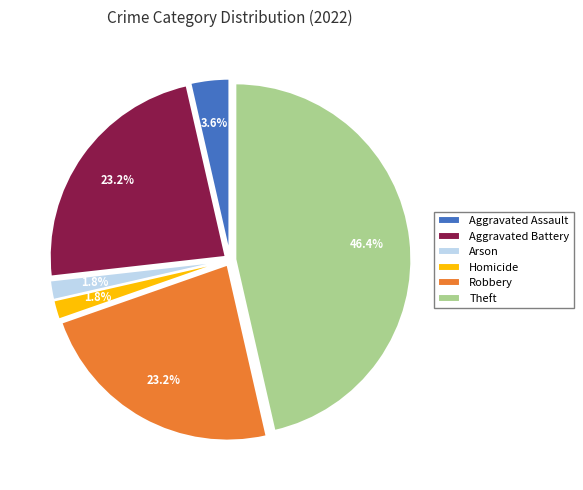

To the nearest percent, what is the difference between the Theft and Homicide slice percentages?

45%